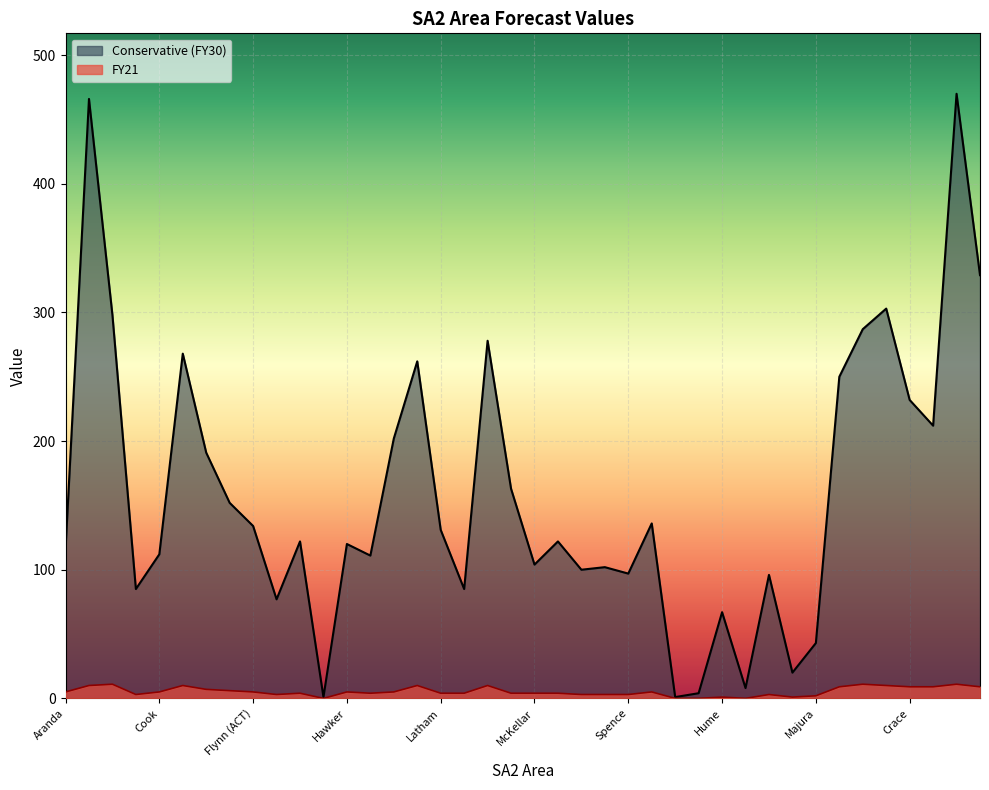

True or false: FY21 and Conservative intersect in this chart.

False